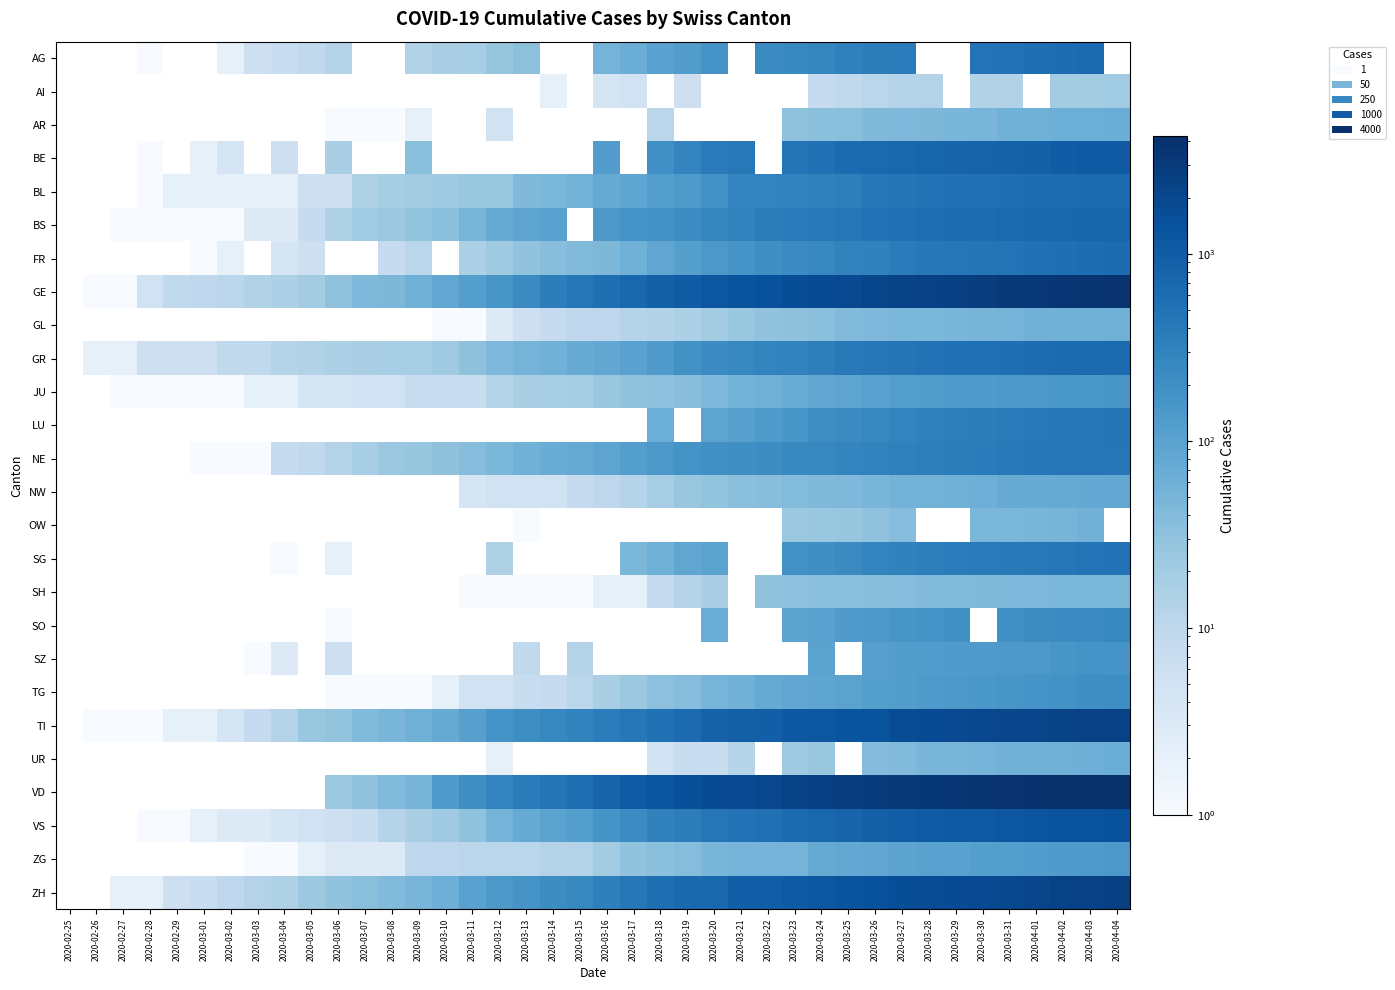

At which category does the chart reach its peak across all series?

2020-04-04